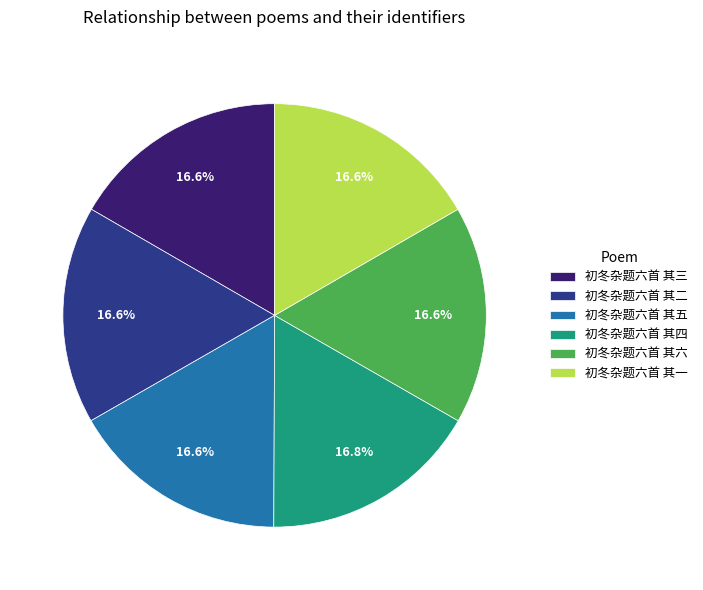

To the nearest percent, what is the combined percentage of 初冬杂题六首 其四 and 初冬杂题六首 其六?

33%